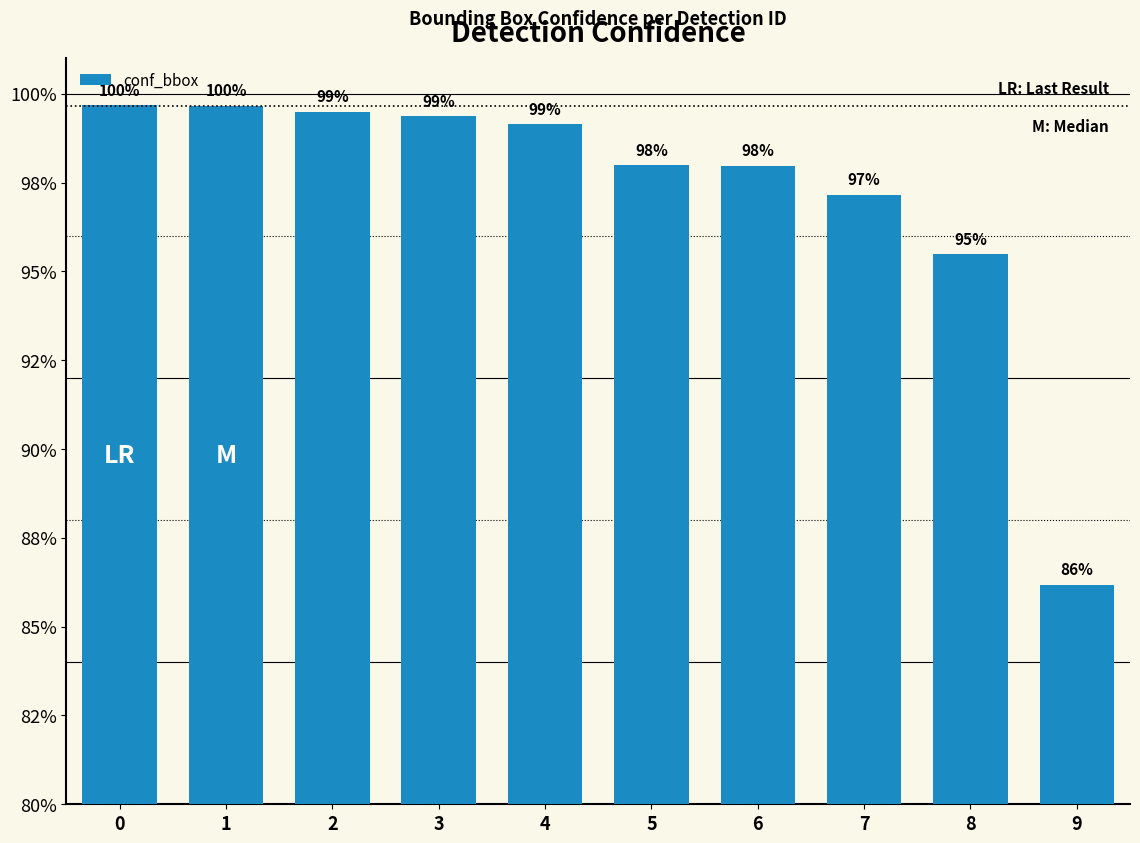

Which has a higher value, 2 or 5?

2